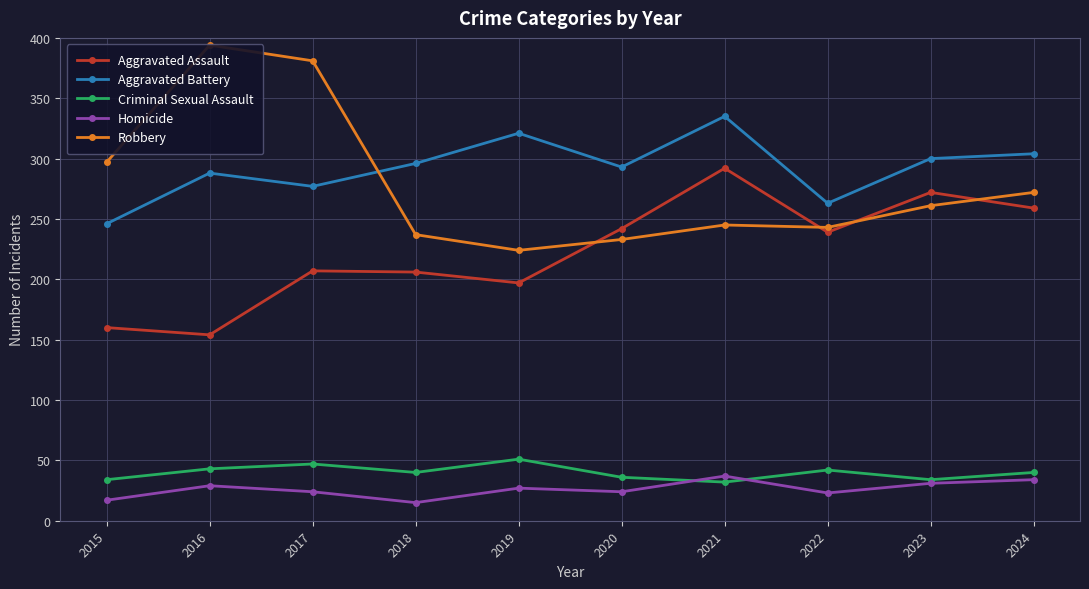

Which series has the widest spread of values?

Robbery